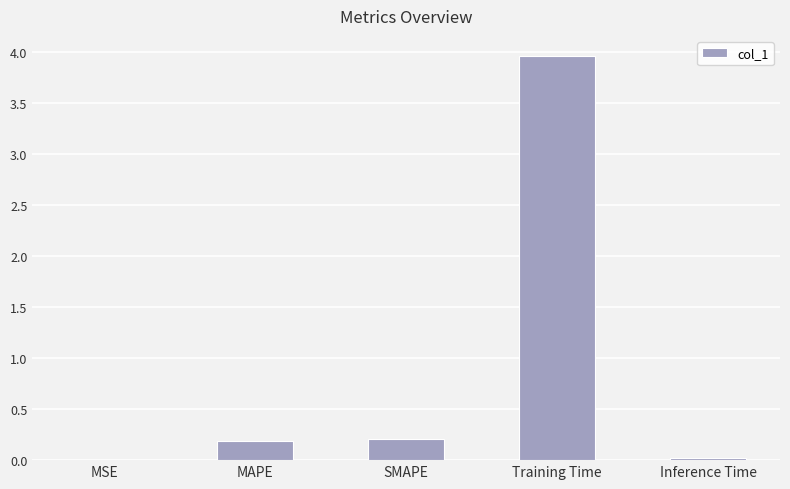

What is the sum of all values?

4.4